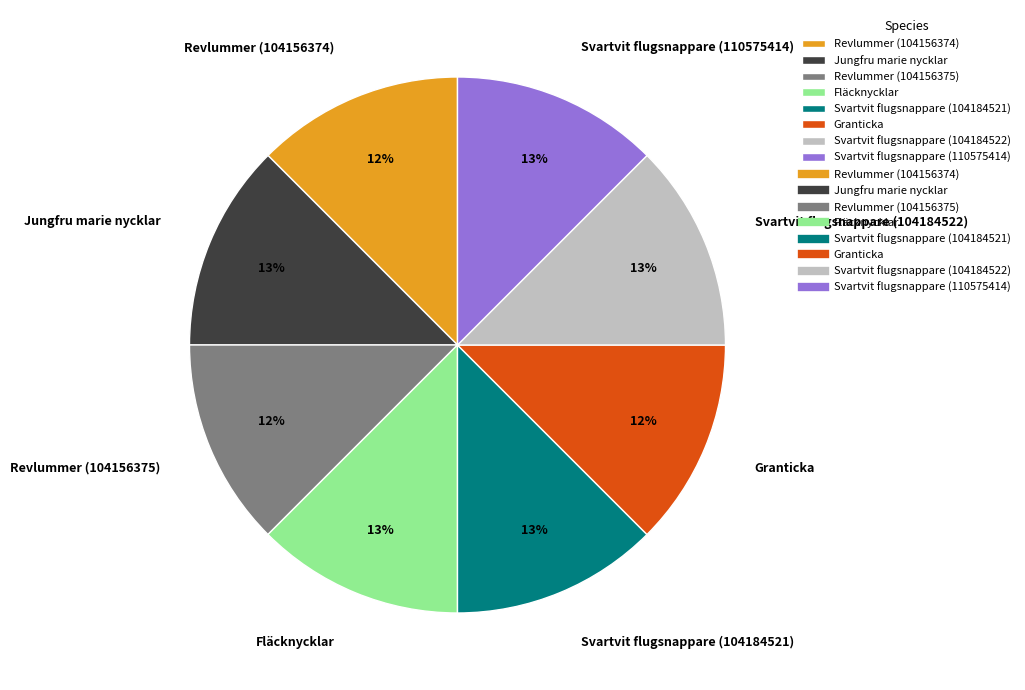

Is there any slice that represents more than half of the pie?

No